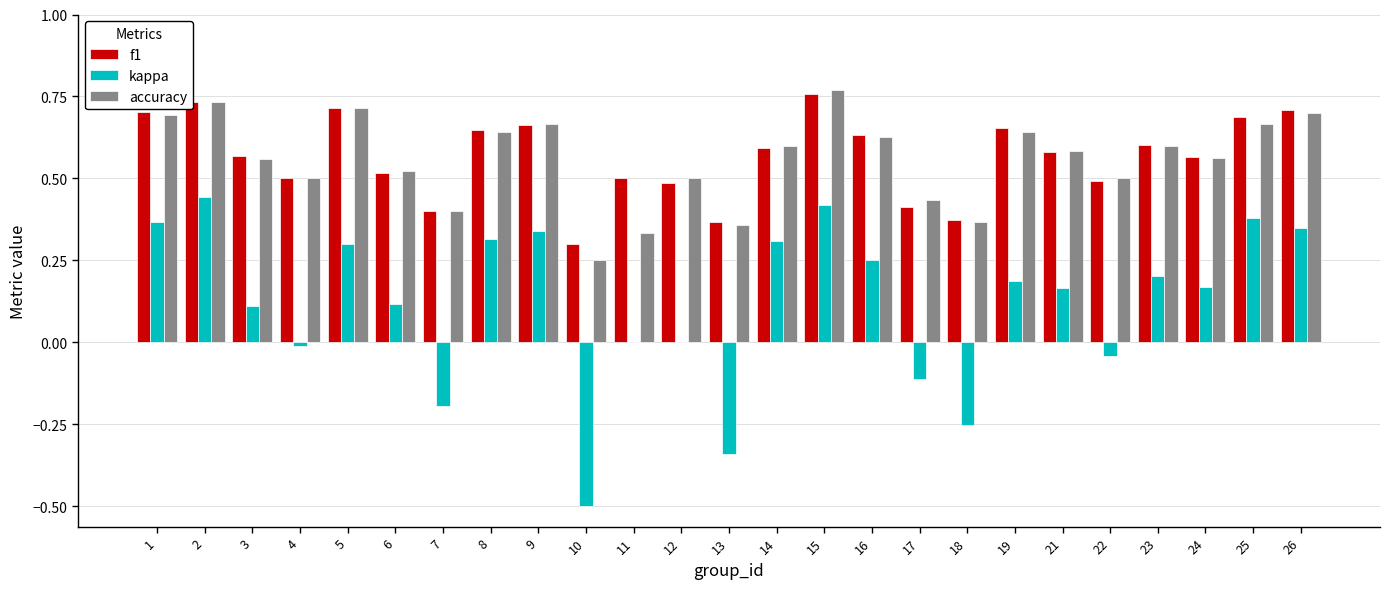

What is the sum of all kappa values?

3.0